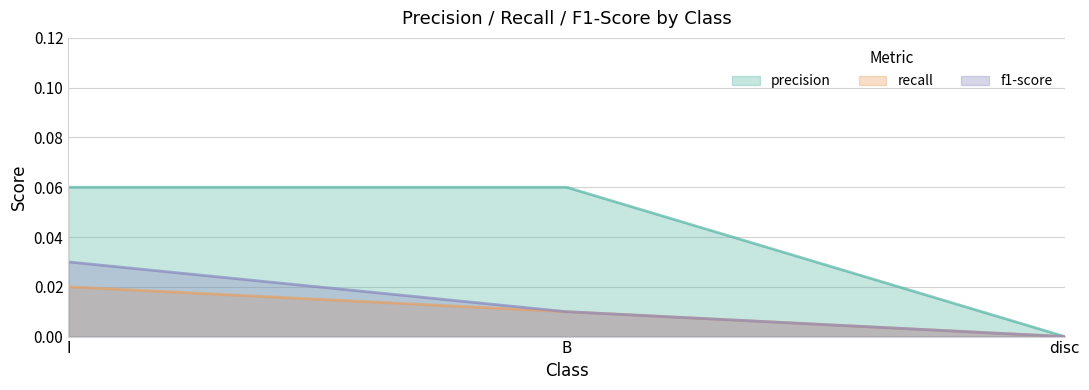

At which category is the sum across all series the highest?

I